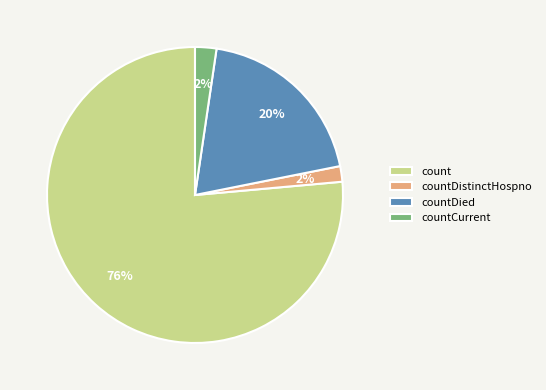

To the nearest percent, what is the difference between the countDistinctHospno and countDied slice percentages?

18%